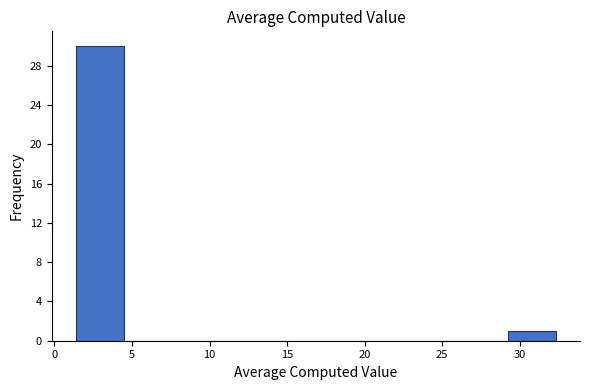

Reading left to right, transcribe this chart: for each bar, give the range it covers on the x-axis and its height. Neither the bar edges nor the heights are printed on the chart, so give them approximately, as read against the axes.

1.5 to 4.5: 30
4.5 to 7.5: 0
7.5 to 10.5: 0
10.5 to 14.0: 0
14.0 to 17.0: 0
17.0 to 20.0: 0
20.0 to 23.0: 0
23.0 to 26.0: 0
26.0 to 29.0: 0
29.0 to 32.5: 1